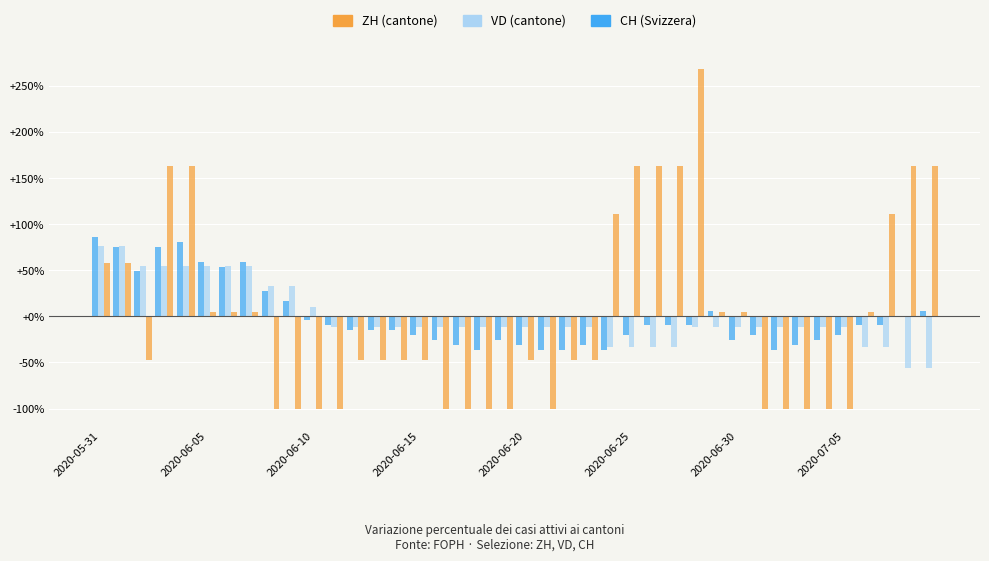

How many groups of bars are there?

40